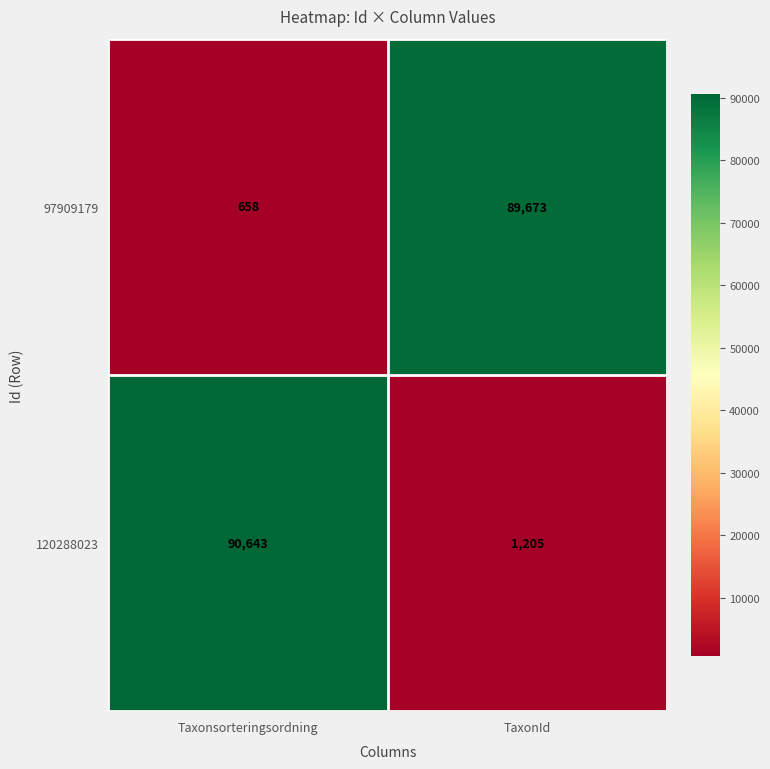

What is the total value across all series at Taxonsorteringsordning?

91301